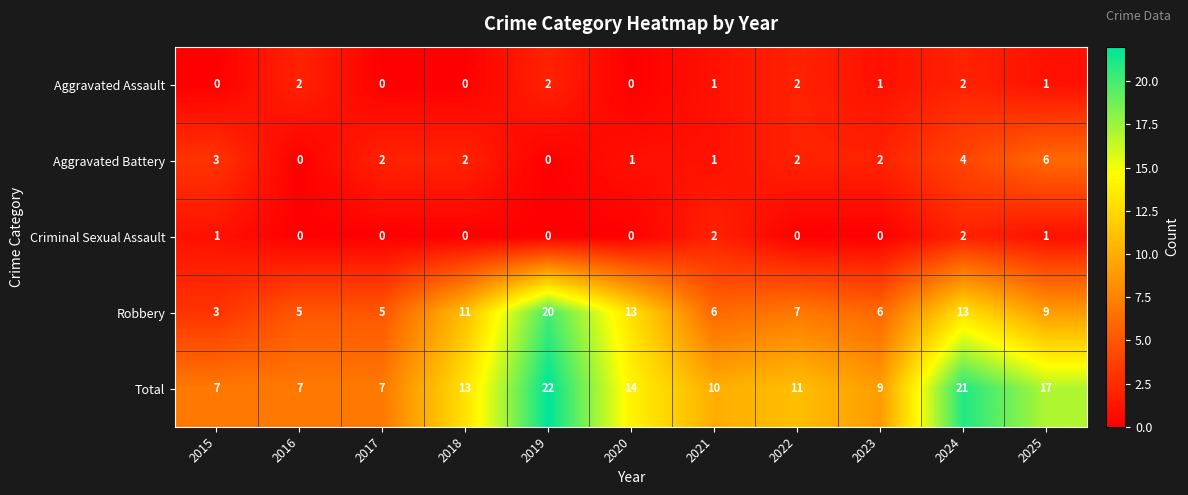

At which label is Total closest to 14?

2020